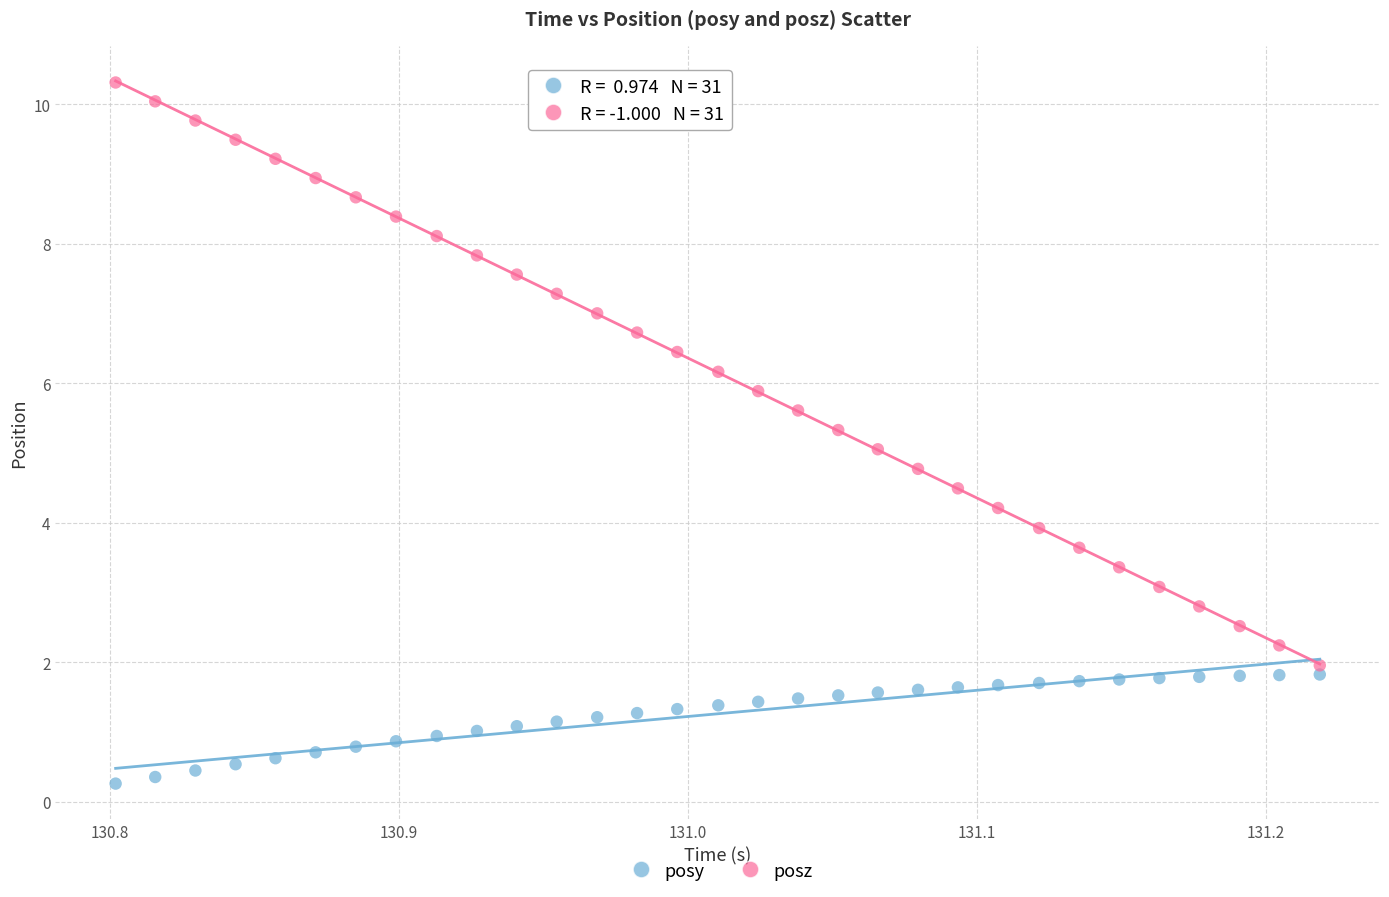

Which series has the widest spread of Y values?

posz